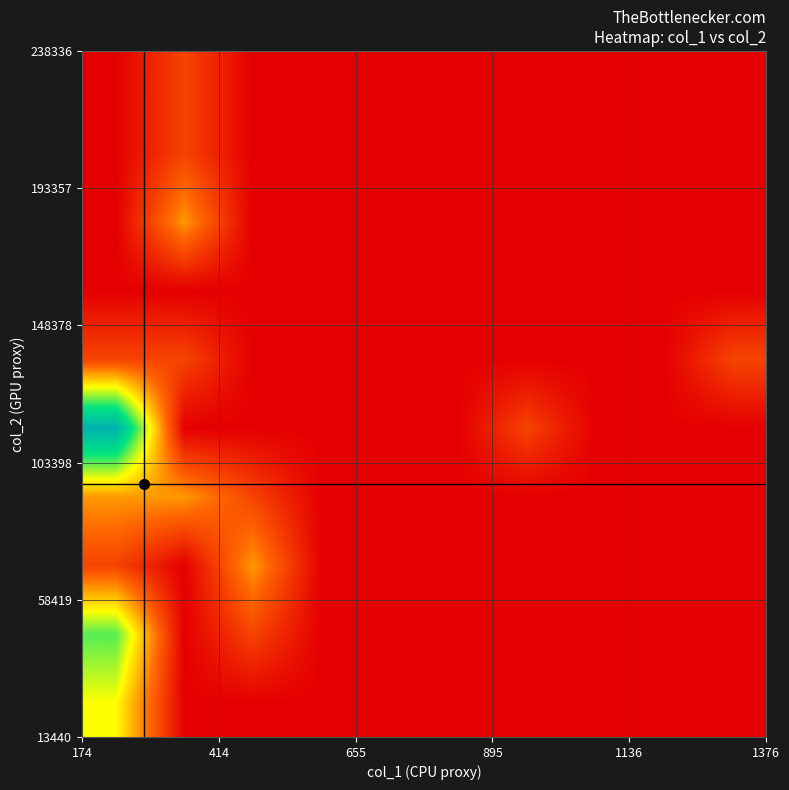

Count the number of data series in this chart.

10